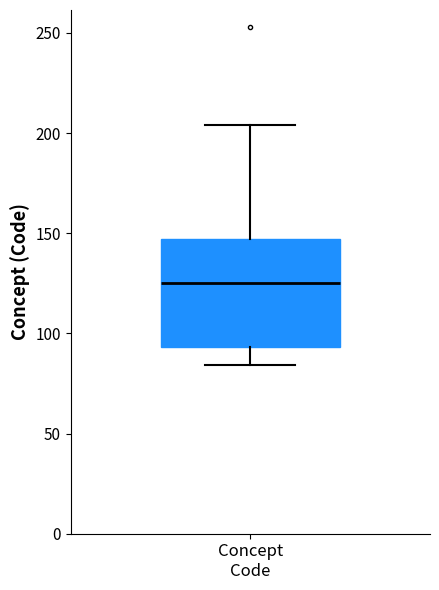

Where does the lower whisker of the box for Concept Code end on the y-axis? The values are not printed on the chart, so give them approximately, as read against the axis.

85